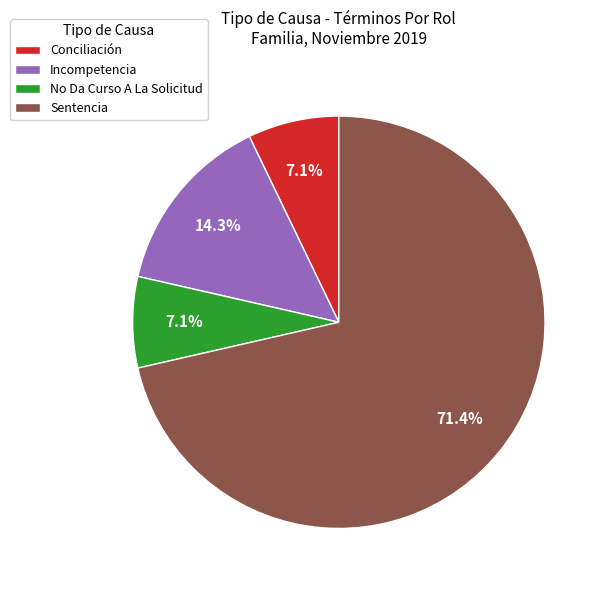

Is Sentencia the majority of the pie?

Yes